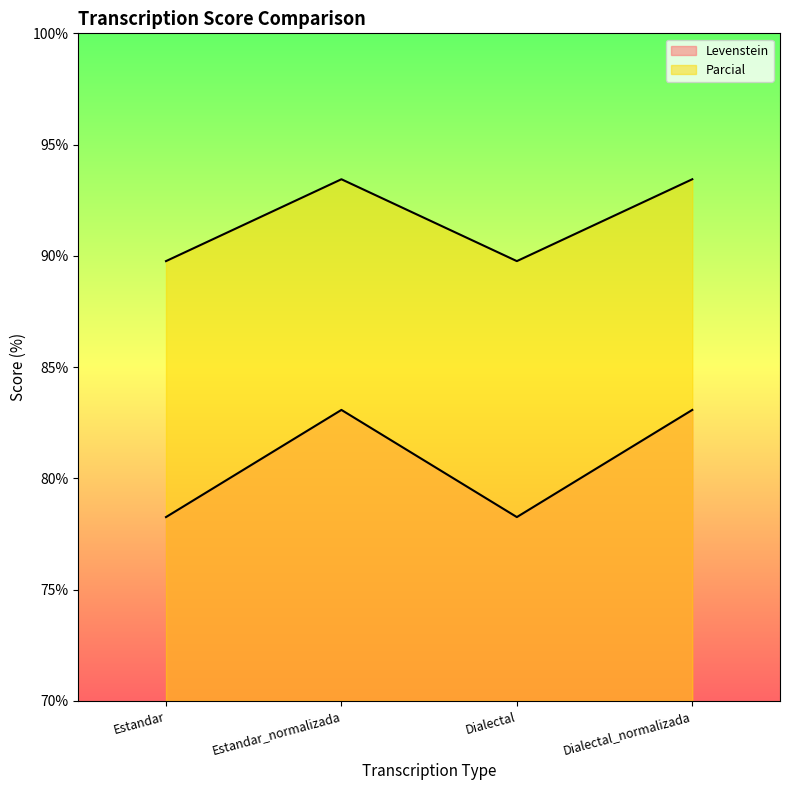

What is the greatest value displayed?

93.4